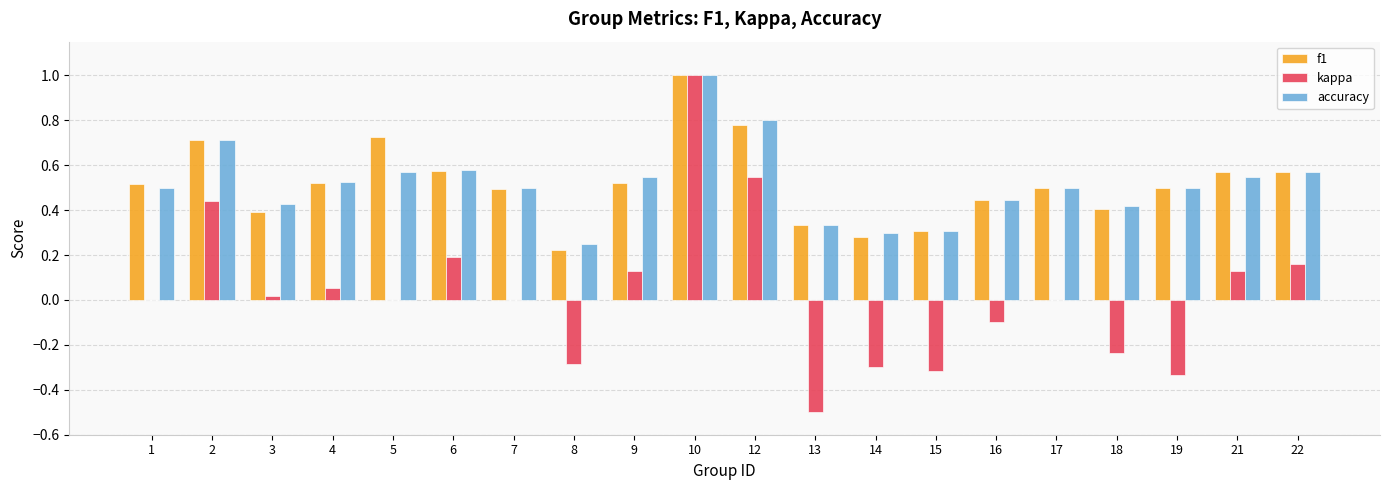

The accuracy series shows 0.1 at 15. True or false?

False